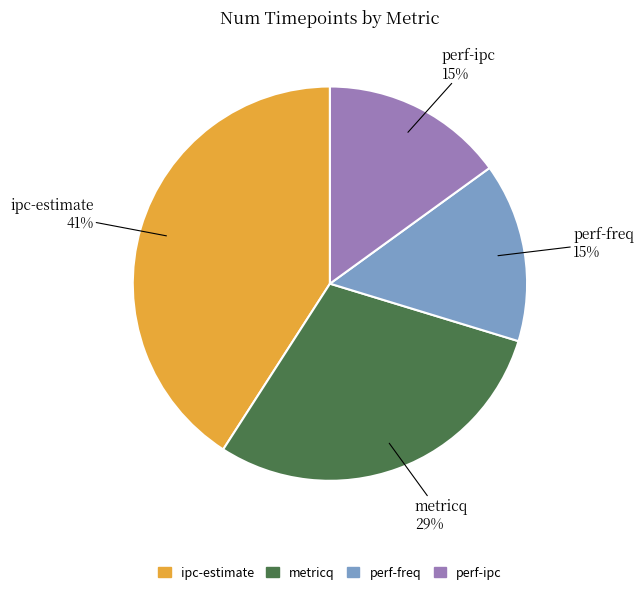

How many segments does this pie chart have?

4